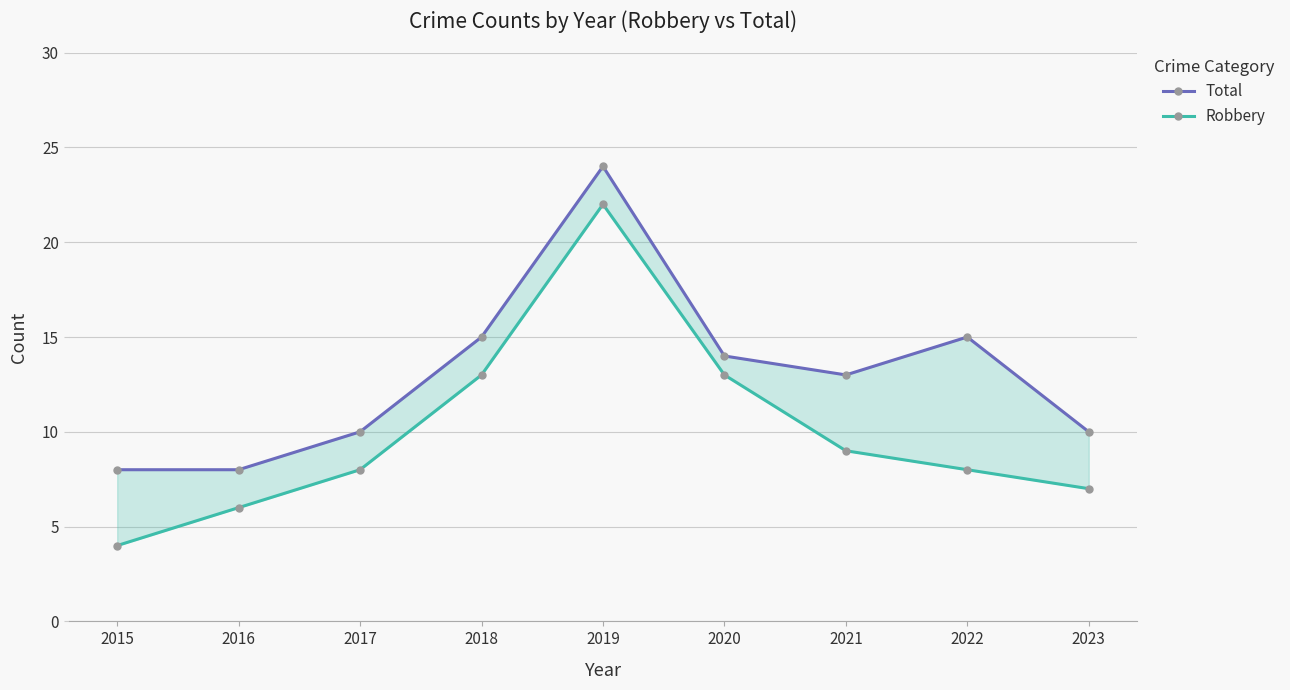

Does the chart display data point markers on the line(s)?

Yes